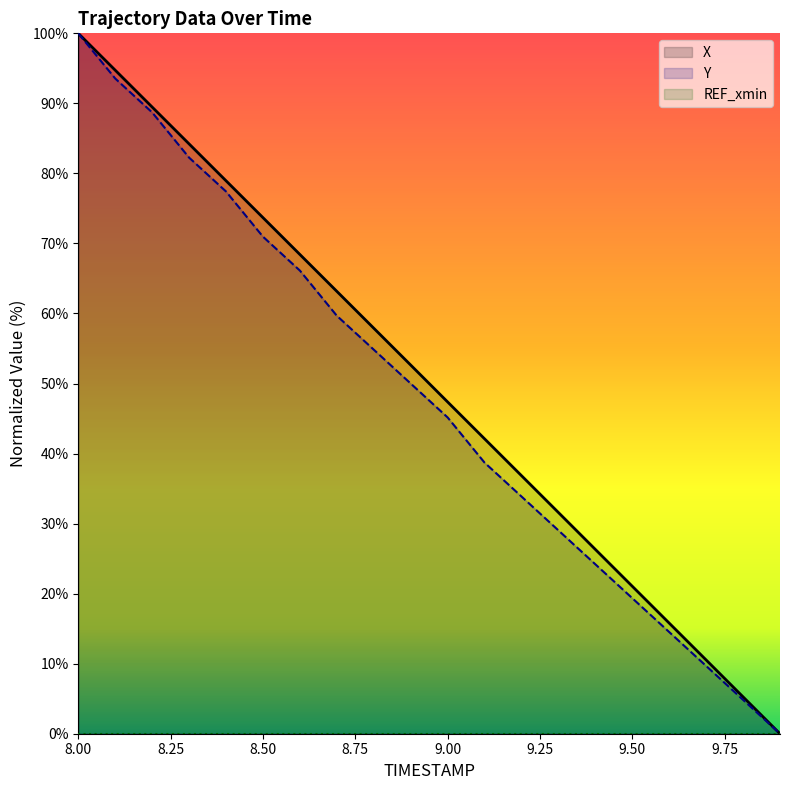

True or false: REF_xmin and Y cross at least once.

False